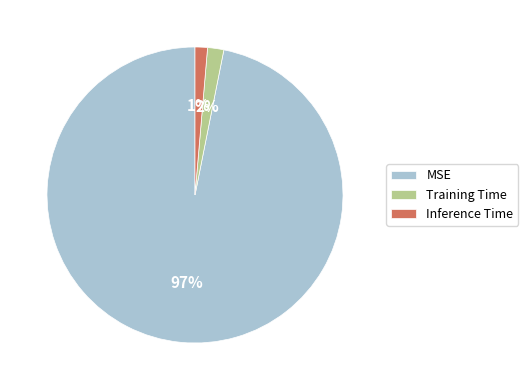

Combined, do MSE and Training Time account for over 50%?

Yes